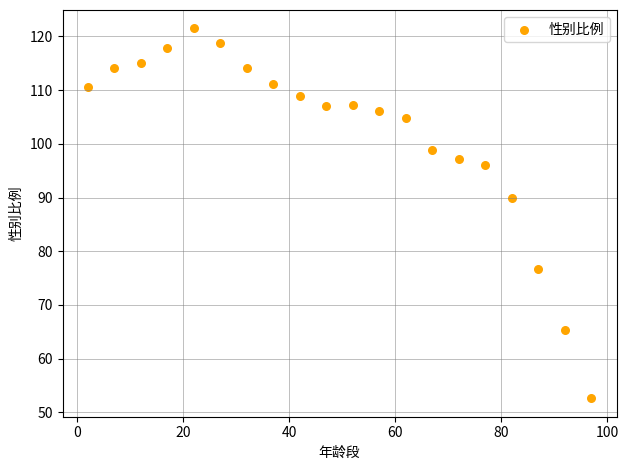

What Y value in the scatter plot is closest to 87?

89.9